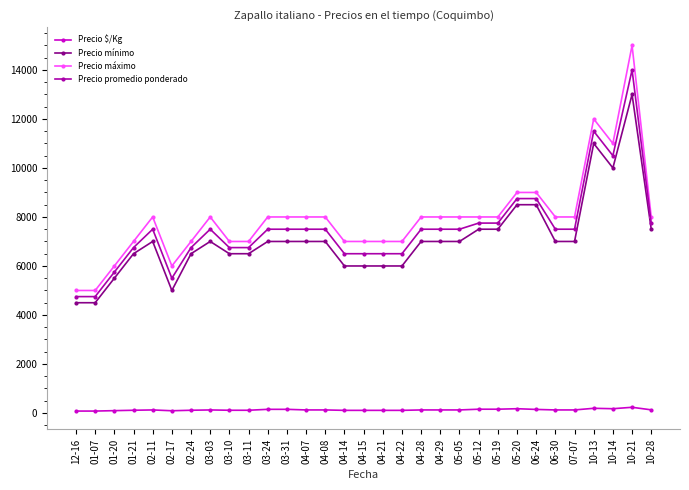

What is the average value of the Precio máximo series?

7935